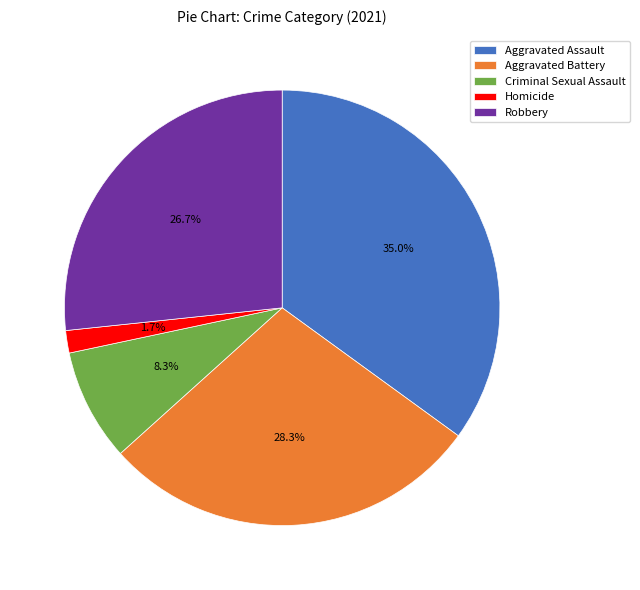

Does Aggravated Battery account for over 50% of the chart?

No